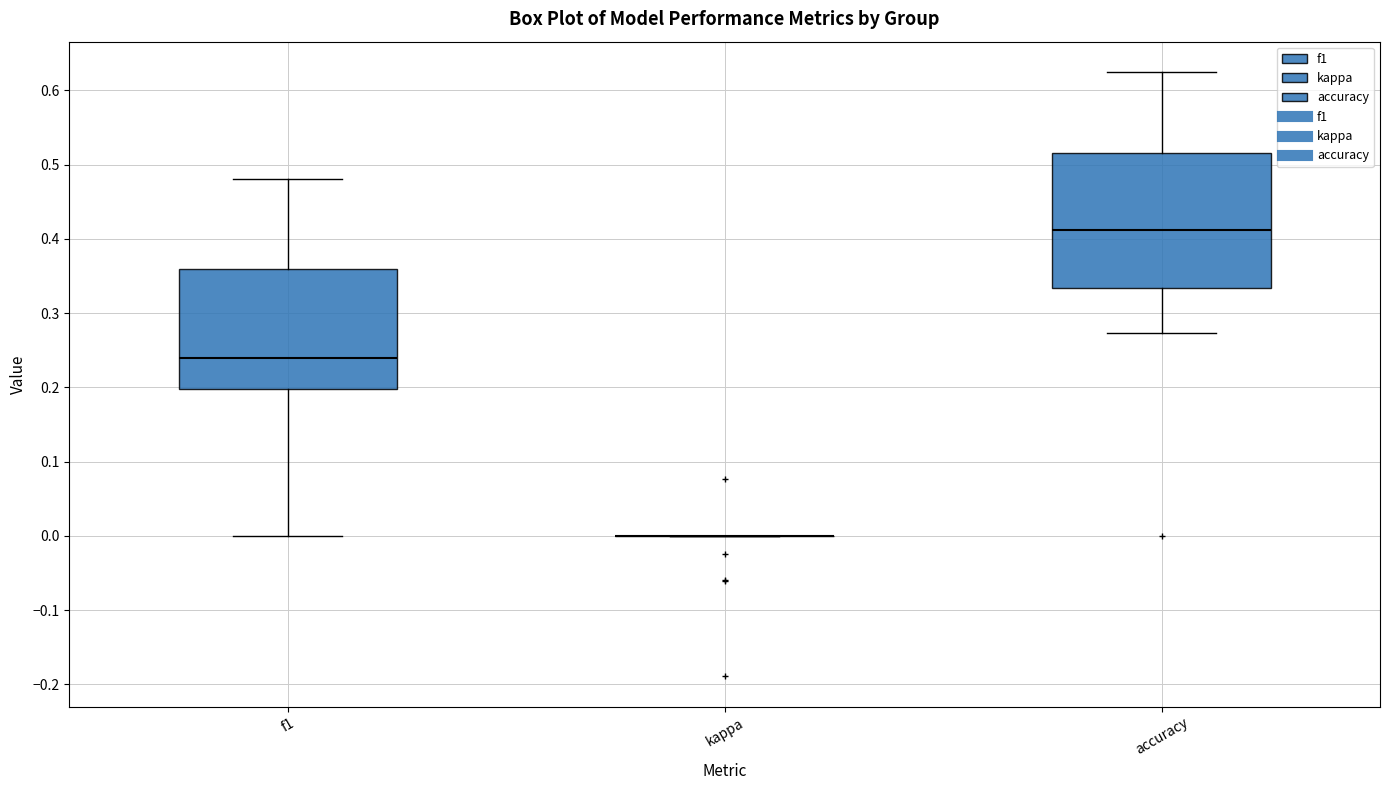

Comparing the boxes themselves (not the whiskers), which one is the tallest?

accuracy